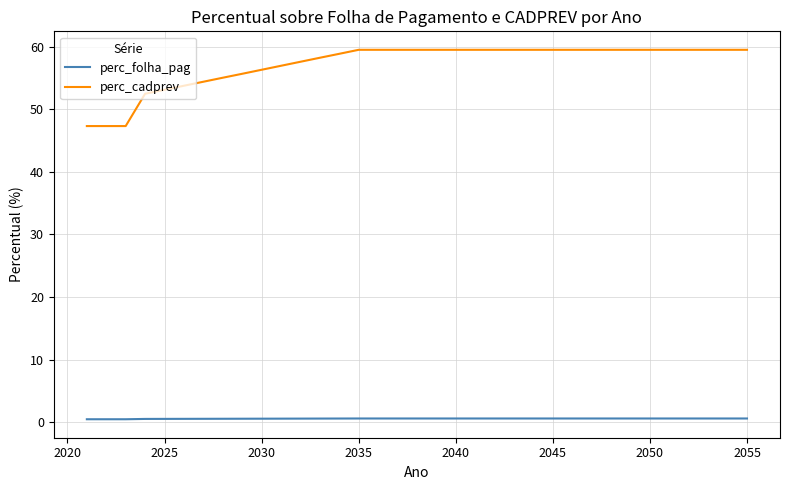

List the series in order of their overall mean, highest first.

perc_cadprev, perc_folha_pag